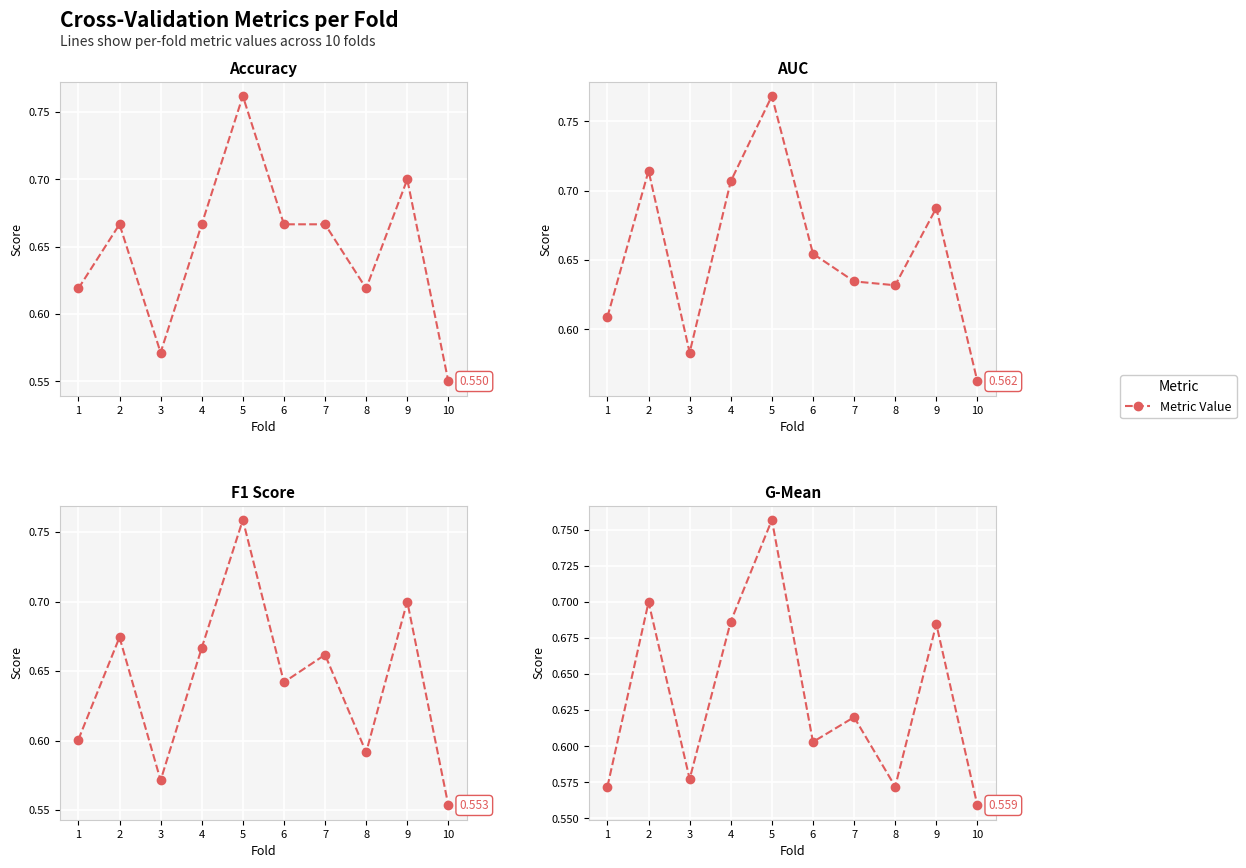

List the labels in order of auc value, largest first.

5, 2, 4, 9, 6, 7, 8, 1, 3, 10